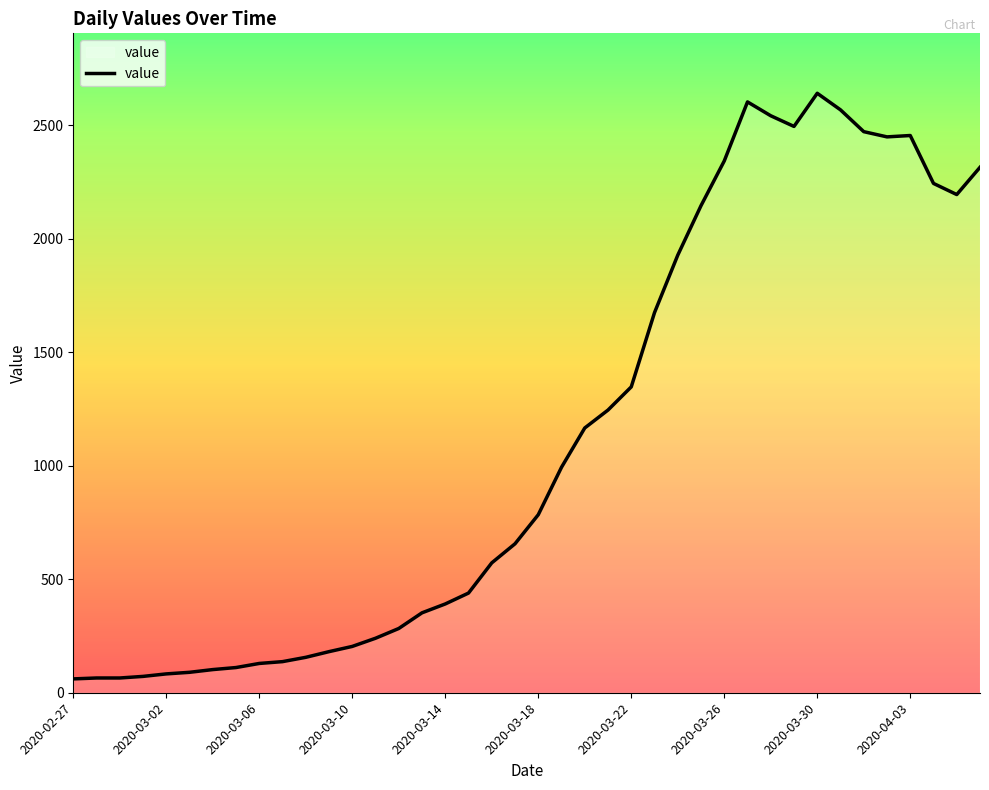

What is the difference between the maximum and minimum values?

2579